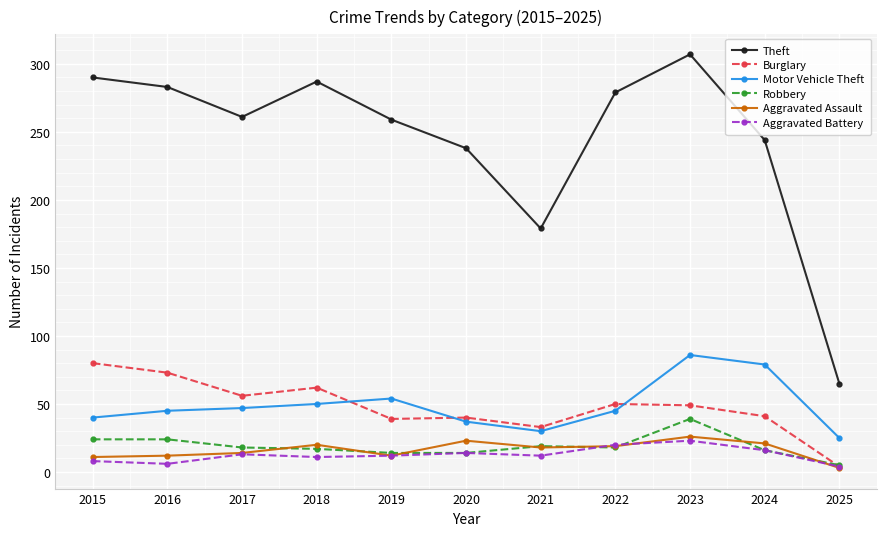

What is the value of the Motor Vehicle Theft point at the 7th from the left?

30